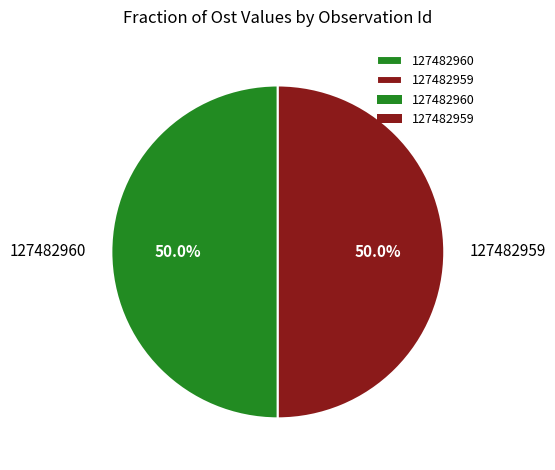

What percentage is the 127482960 slice, to the nearest percent?

50%